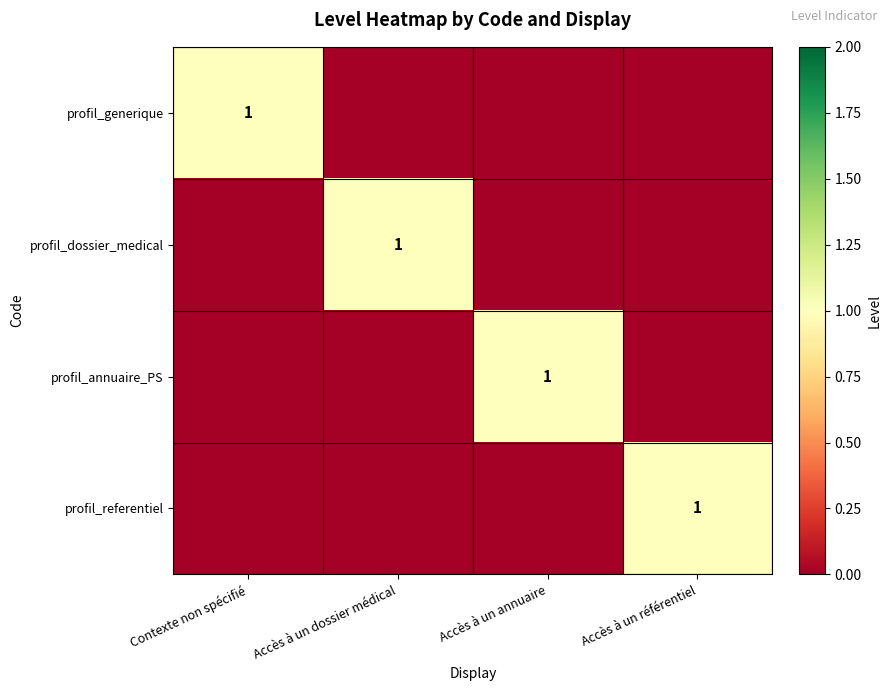

At which category is the sum across all series the highest?

Contexte non spécifié